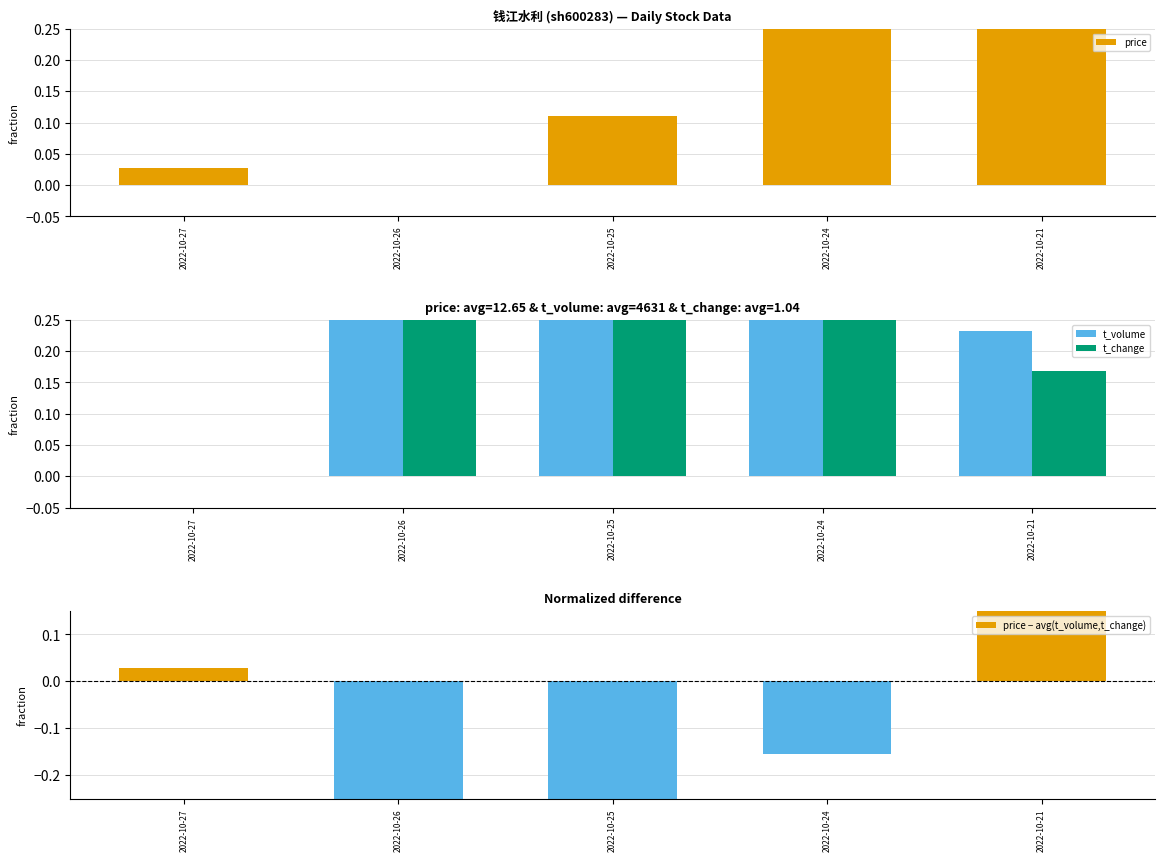

True or false: t_change has a value of 0.0 at 2022-10-27.

True